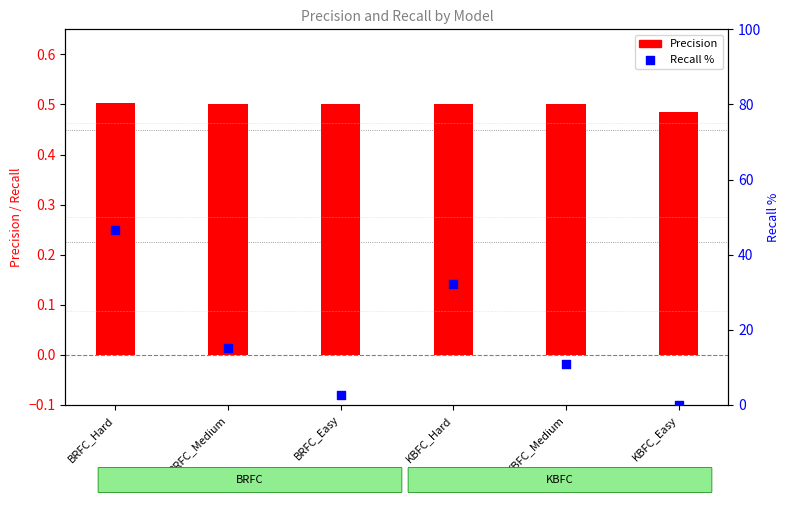

Is the value of Precision at KBFC_Medium greater than the value of Recall % at BRFC_Medium?

No